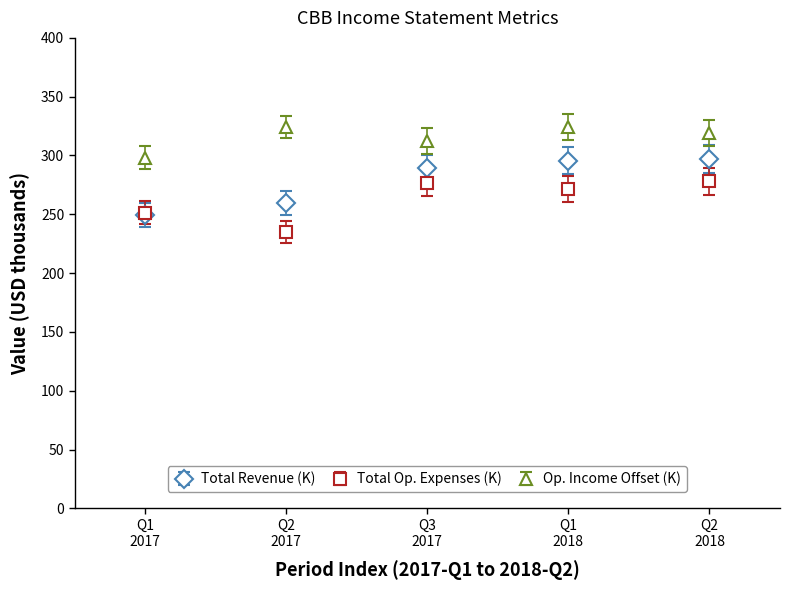

Which series has the largest total across all categories?

Op. Income Offset (K)